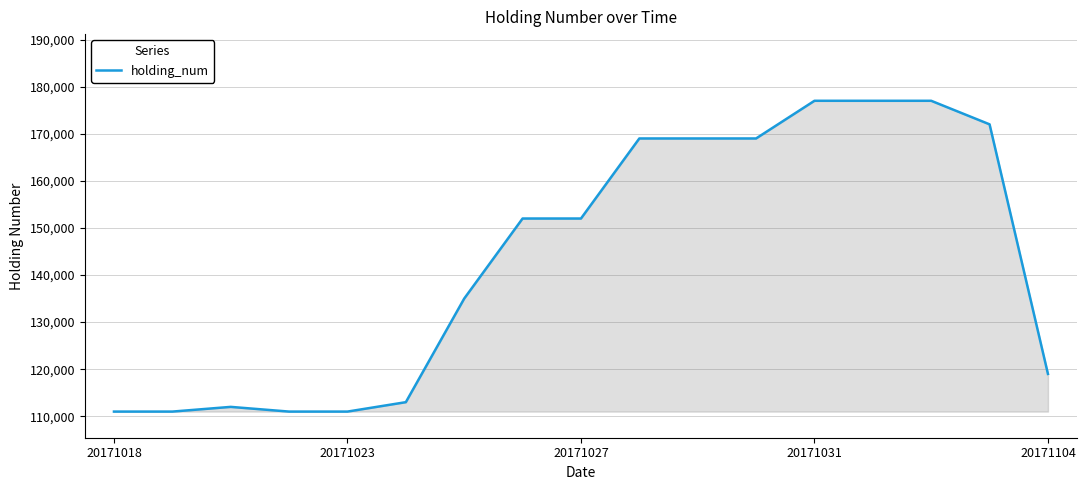

How many categories are shown in the chart?

17